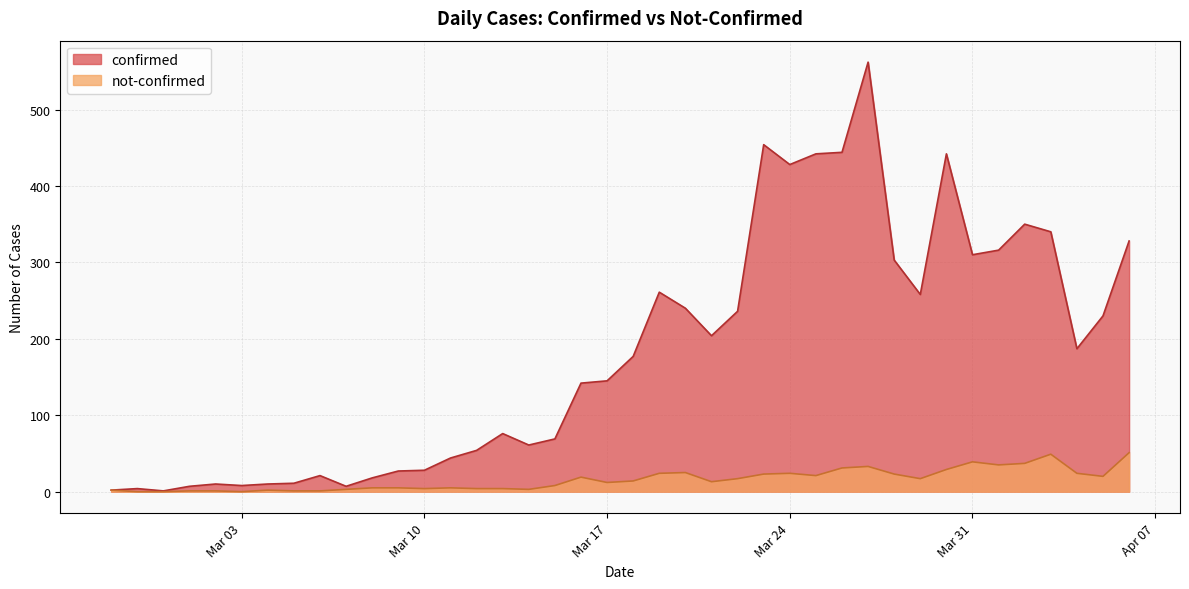

What is the spread (max minus min) of values at 2020-03-25?

421